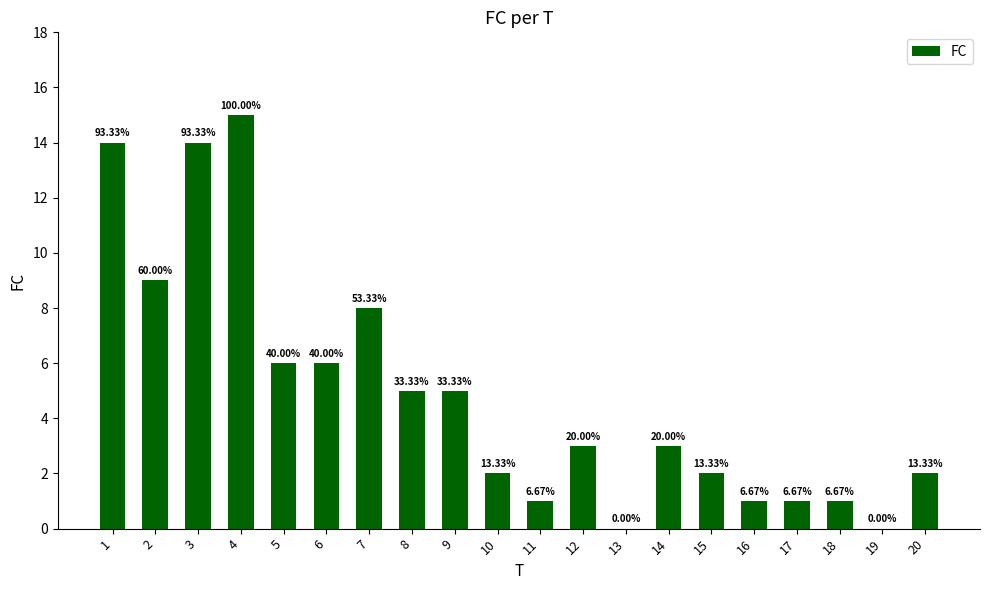

Reading left to right, transcribe all the data shown in this chart.

1=14	2=9	3=14	4=15	5=6	6=6	7=8	8=5	9=5	10=2	11=1	12=3	13=0	14=3	15=2	16=1	17=1	18=1	19=0	20=2